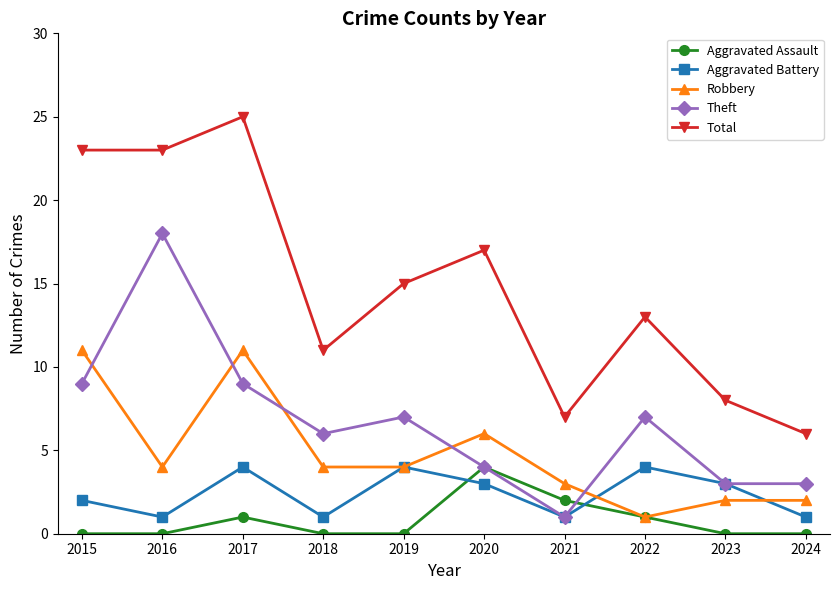

What is the greatest value displayed?

25